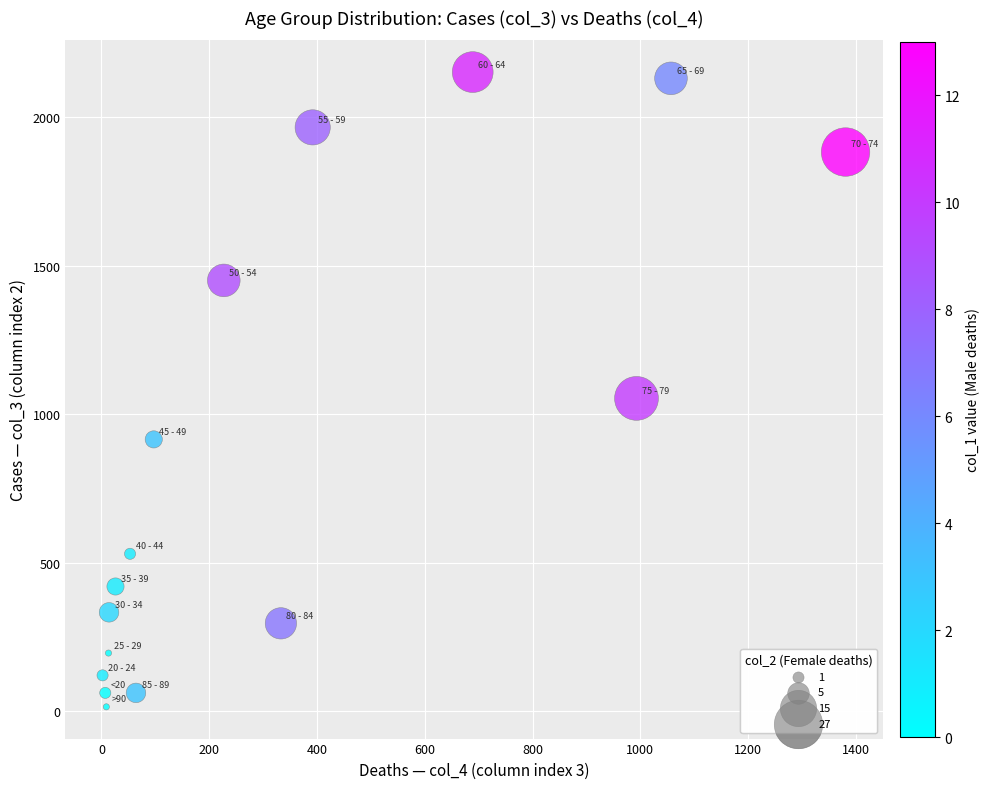

What Y value in the scatter plot is closest to 1083?

1053